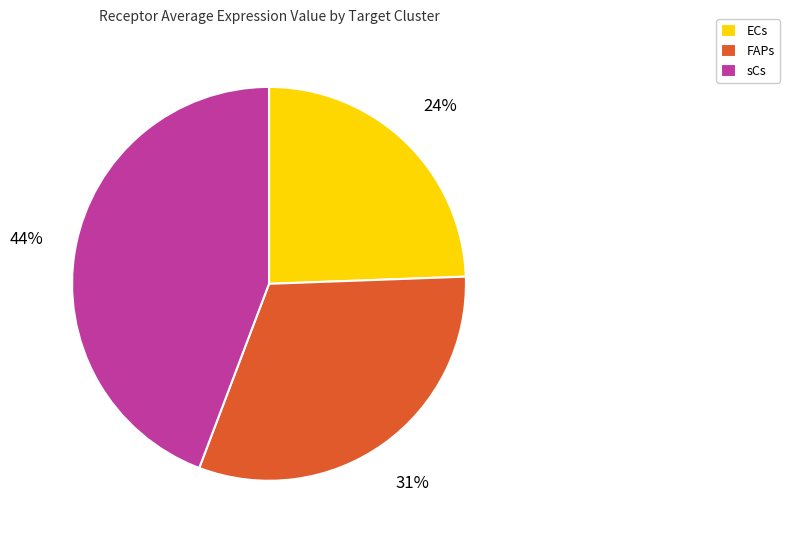

To the nearest percent, what percentage of the pie is FAPs?

31%